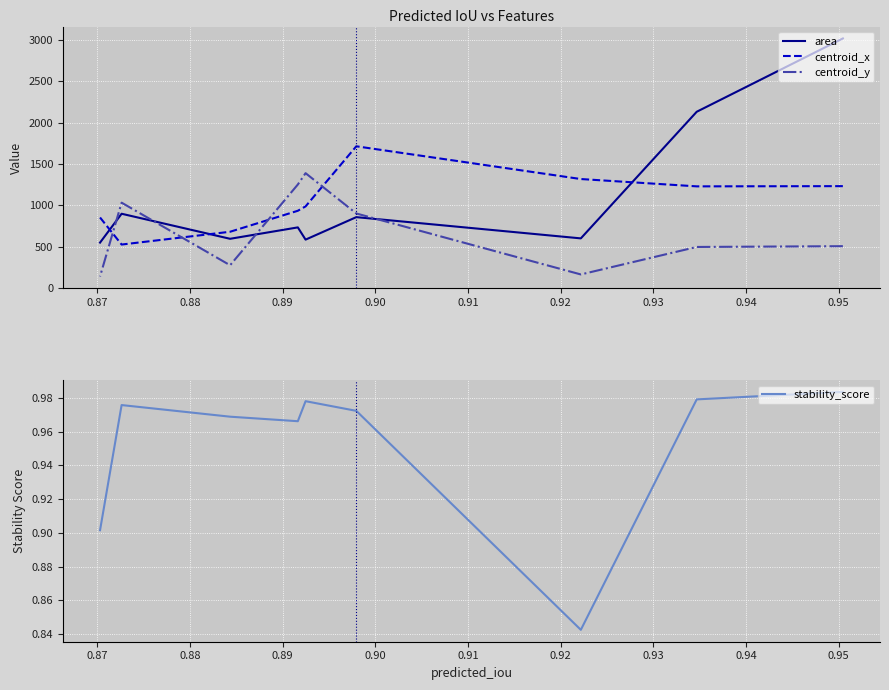

What are all the series names shown in the legend?

area, centroid_x, centroid_y, stability_score